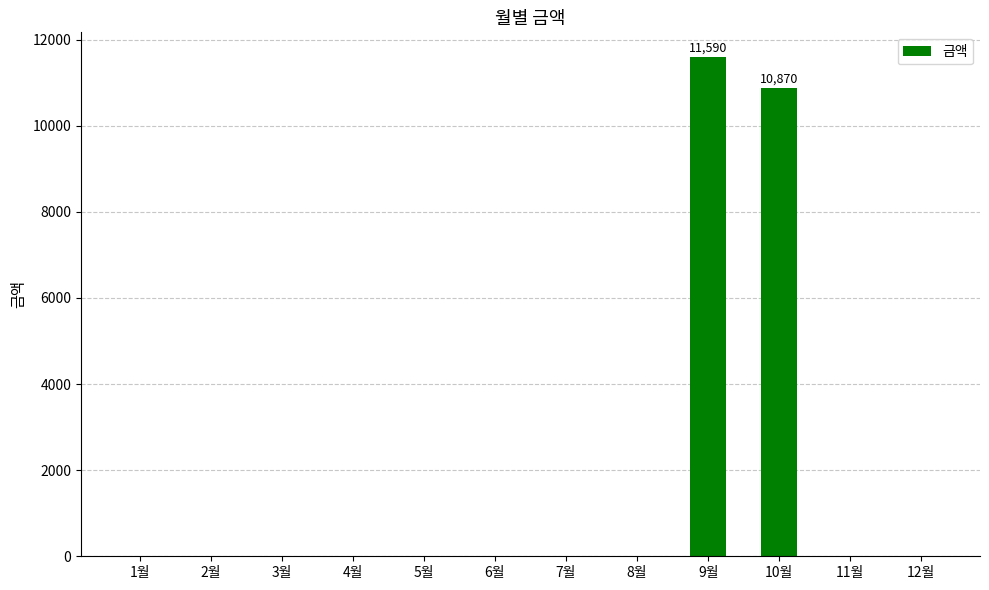

The chart shows a value of 0 at 6월. True or false?

True